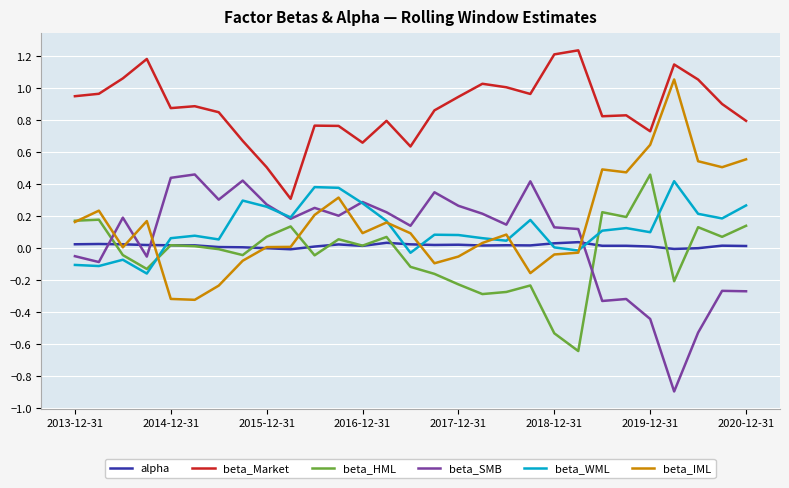

What are all the series names shown in the legend?

alpha, beta_Market, beta_HML, beta_SMB, beta_WML, beta_IML